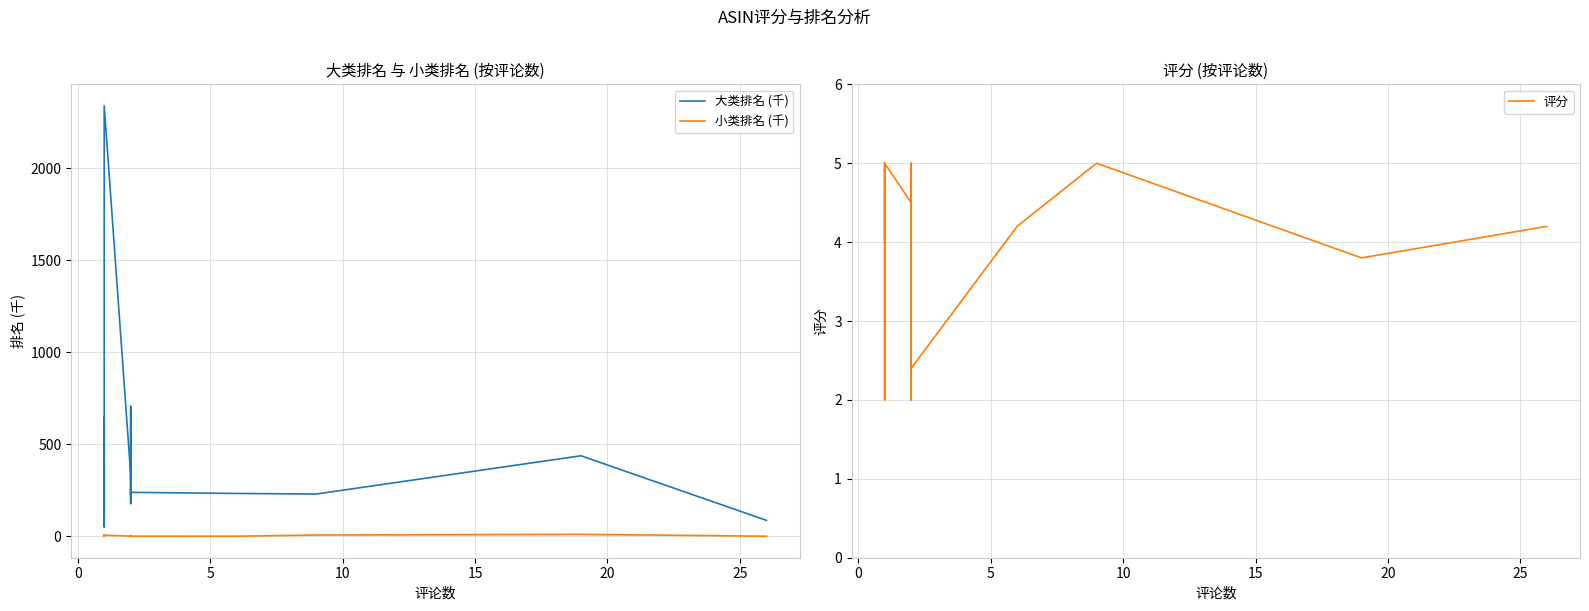

What is the label of the 6th point from the left?

20